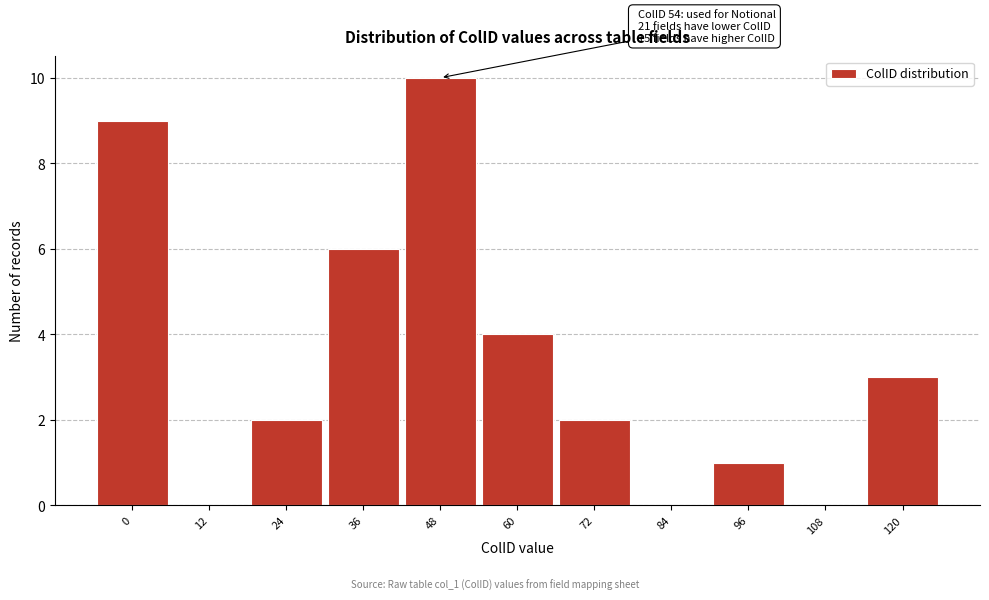

Reading right to left, transcribe all the data shown in this chart.

120=3	108=0	96=1	84=0	72=2	60=4	48=10	36=6	24=2	12=0	0=9